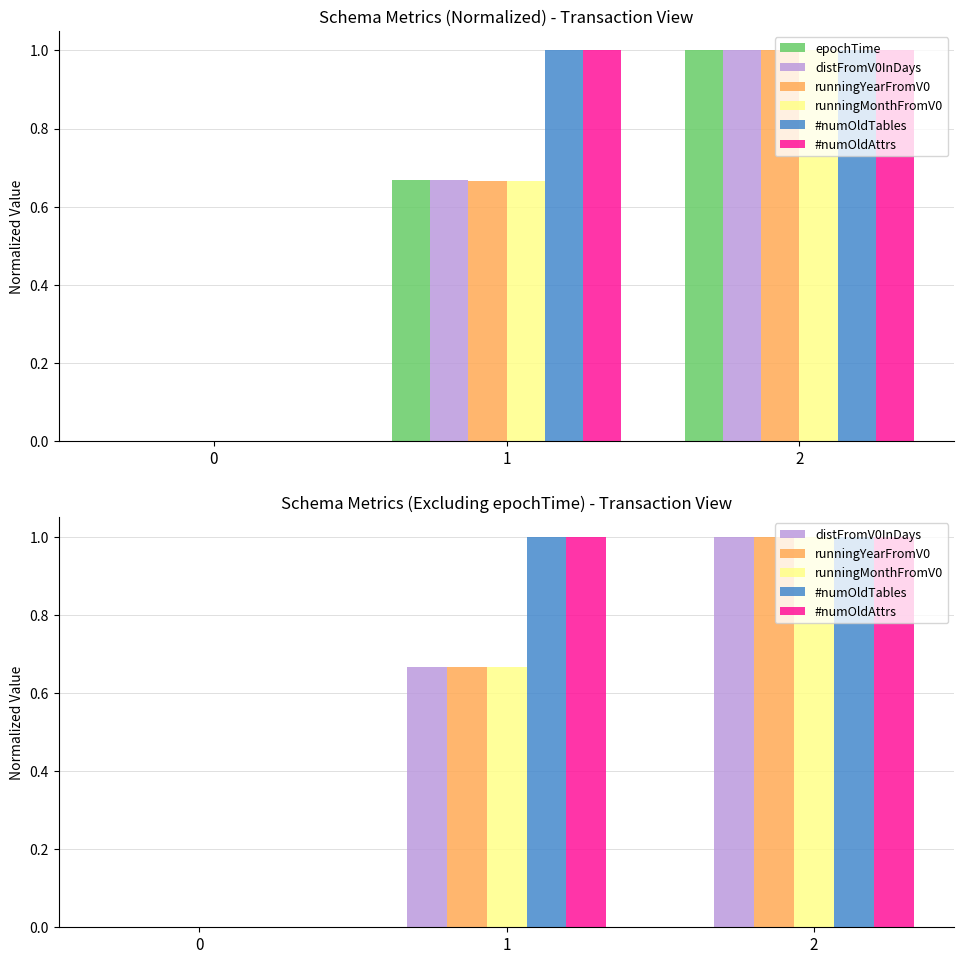

Reading left to right, list all the values displayed in this chart.

epochTime: 0=0.0	1=0.7	2=1.0
distFromV0InDays: 0=0.0	1=0.7	2=1.0
runningYearFromV0: 0=0.0	1=0.7	2=1.0
runningMonthFromV0: 0=0.0	1=0.7	2=1.0
#numOldTables: 0=0.0	1=1.0	2=1.0
#numOldAttrs: 0=0.0	1=1.0	2=1.0